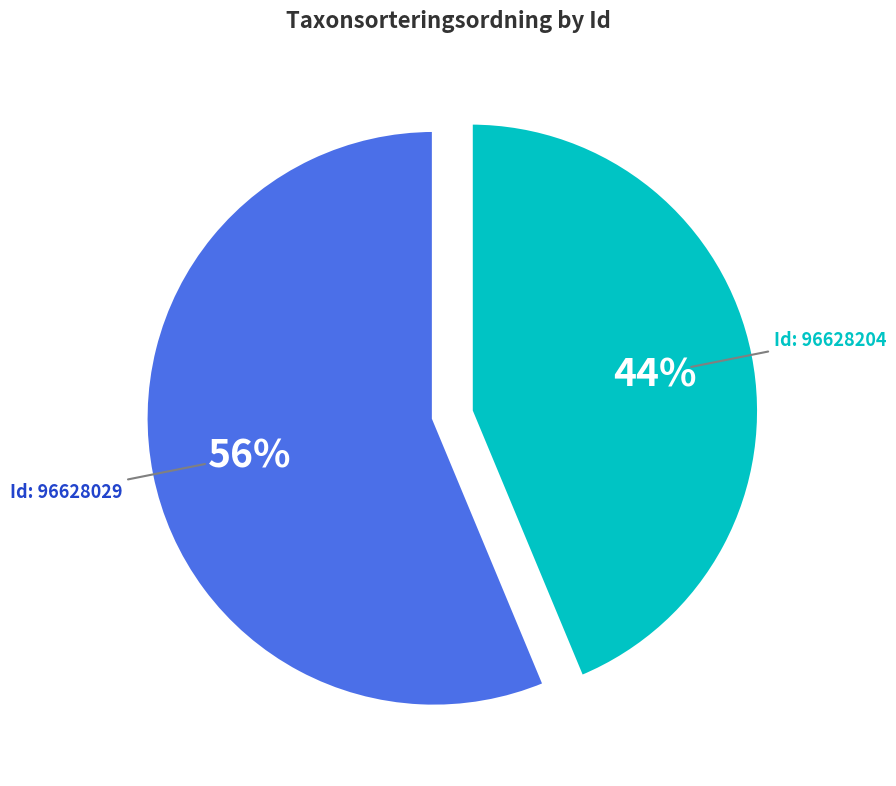

To the nearest percent, what is the average slice percentage?

50%